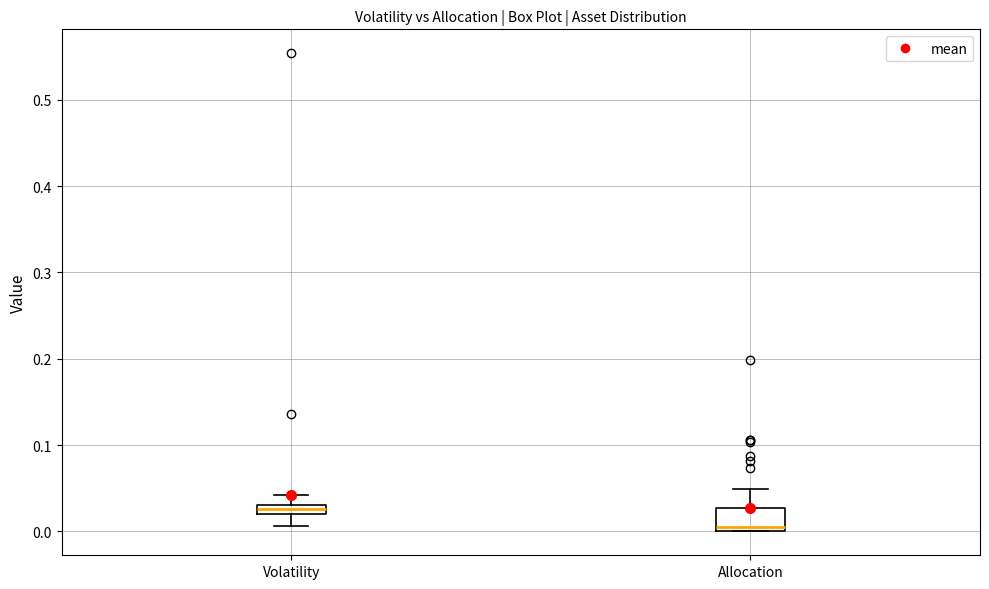

Which box is the tallest, from its lower edge to its upper edge?

Allocation